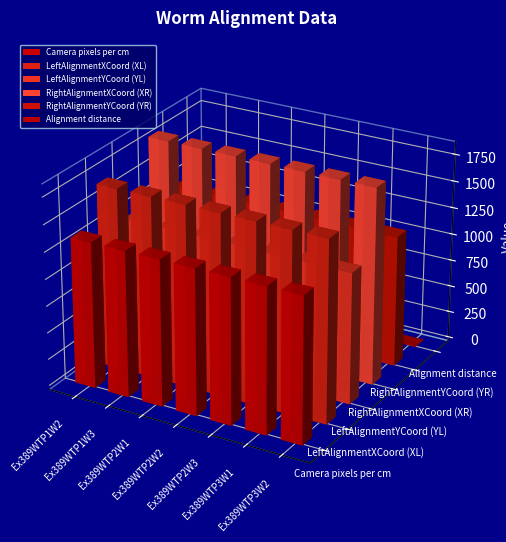

What is the label of the 7th bar from the right?

Ex389WTP1W2